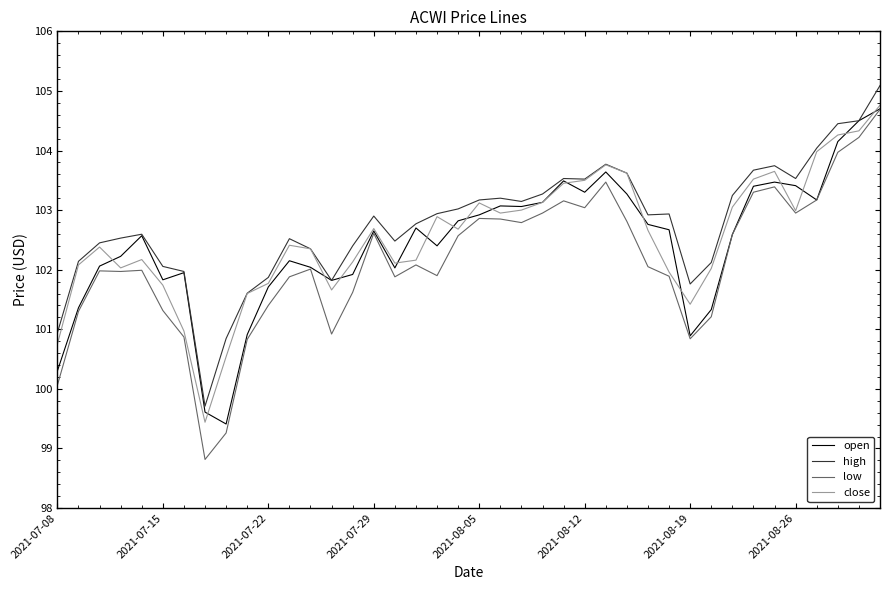

Which series has the largest range (max minus min)?

low